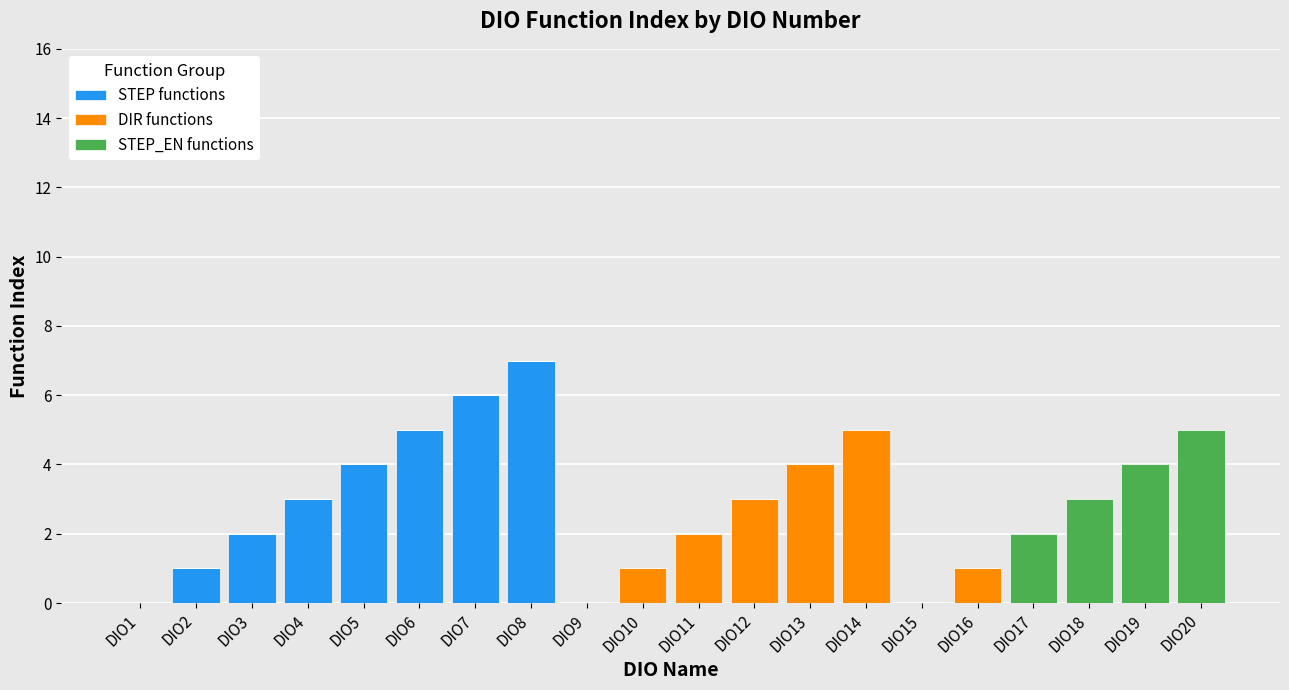

What is the sum of all STEP functions values?

28